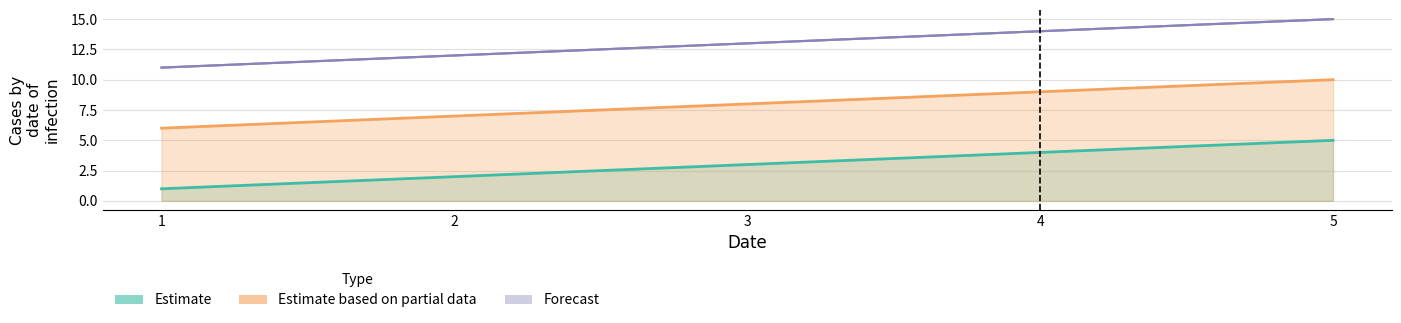

How many categories are shown in the chart?

5